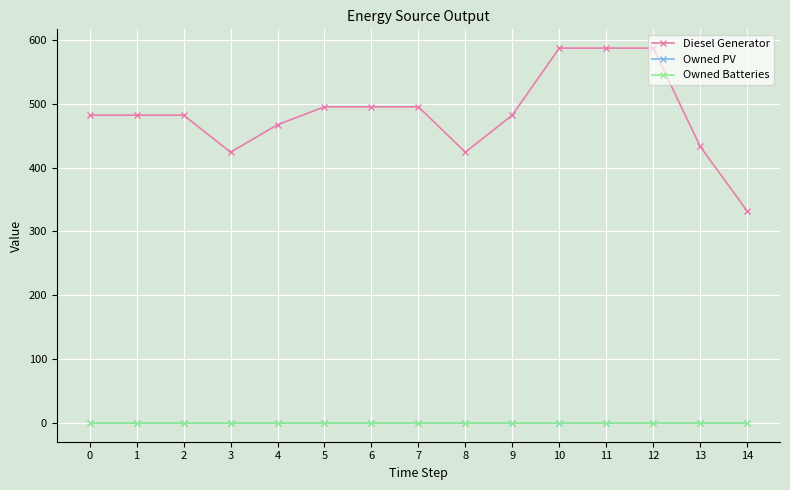

Rank the categories by Owned Batteries value from highest to lowest.

0, 1, 2, 3, 4, 5, 6, 7, 8, 9, 10, 11, 12, 13, 14